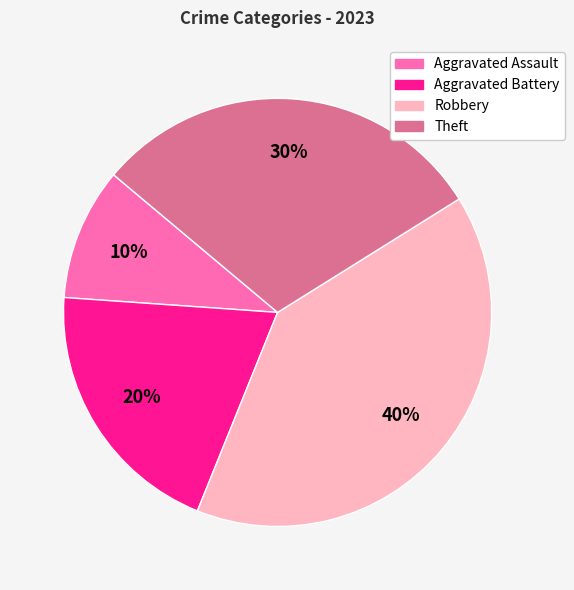

How many slices are in this pie chart?

4